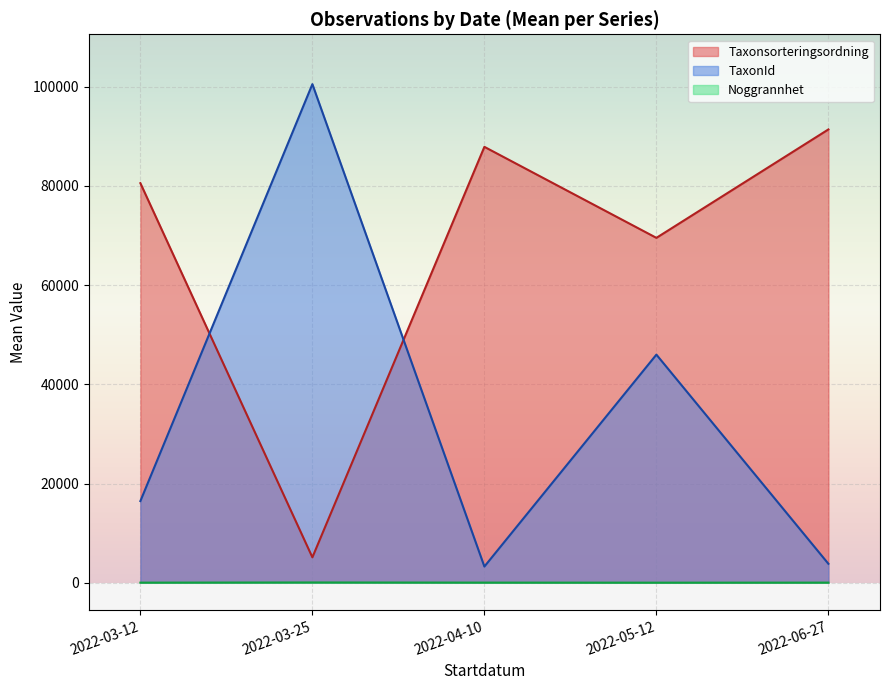

How many lines are shown in the chart?

3